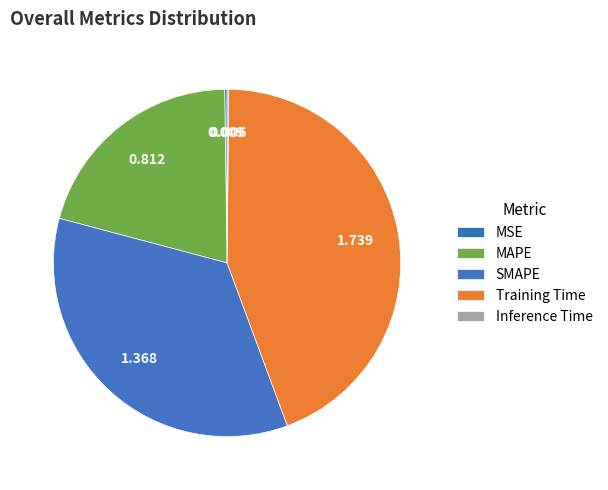

What percentage is the MAPE slice, to the nearest percent?

21%